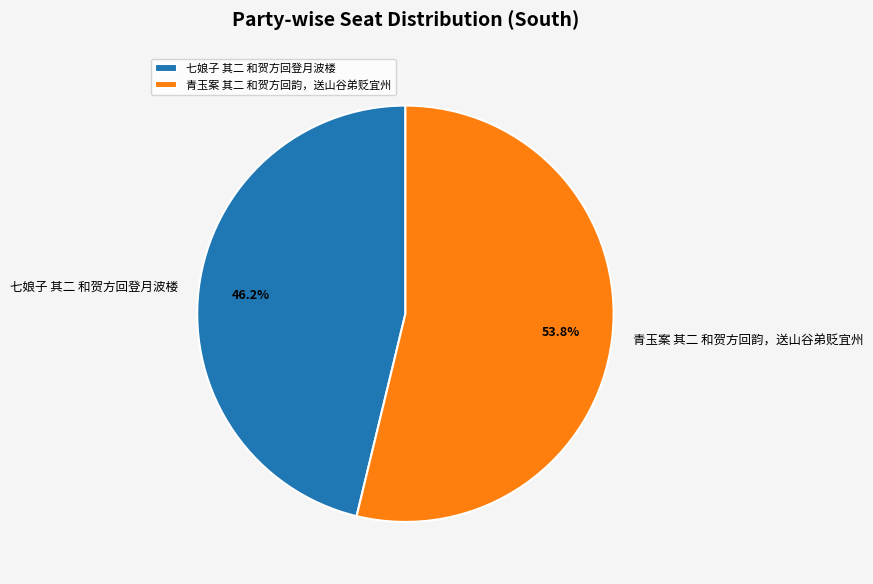

Rank the categories by value from highest to lowest.

青玉案 其二 和贺方回韵，送山谷弟贬宜州, 七娘子 其二 和贺方回登月波楼